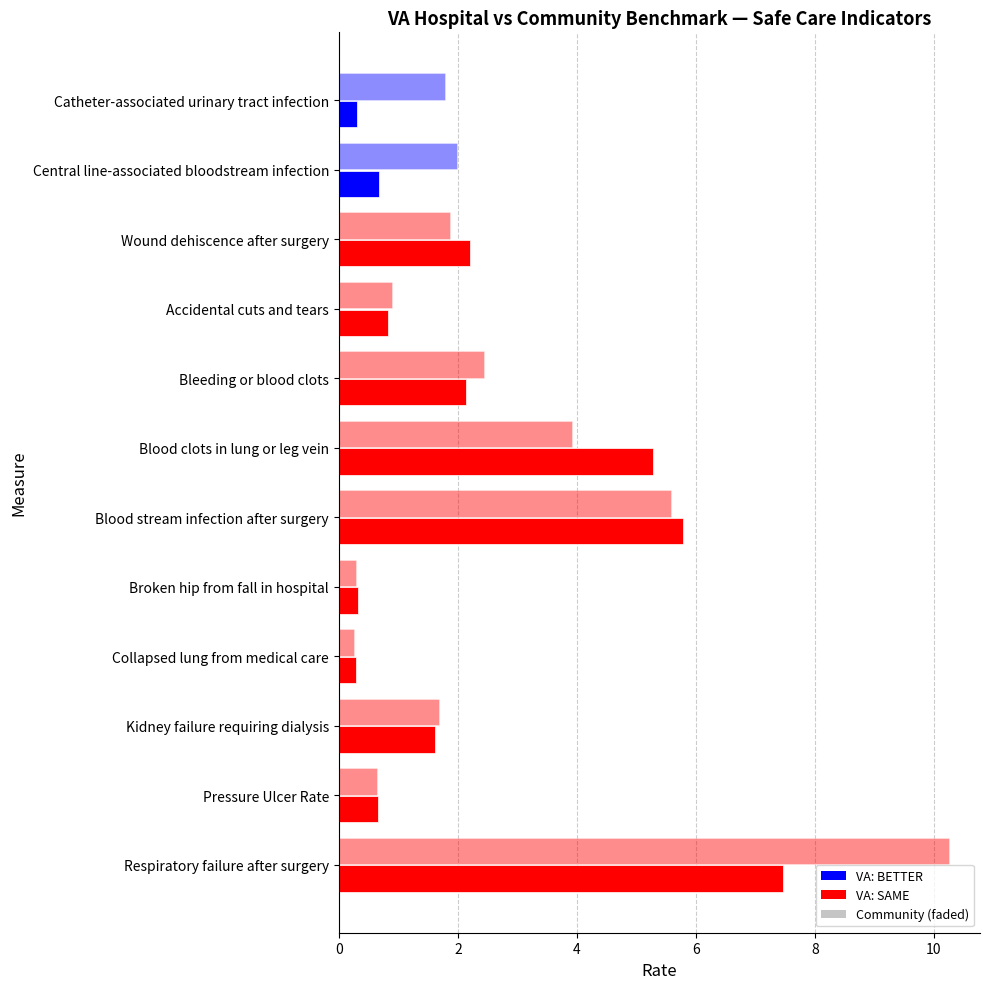

How many categories are shown in the chart?

12